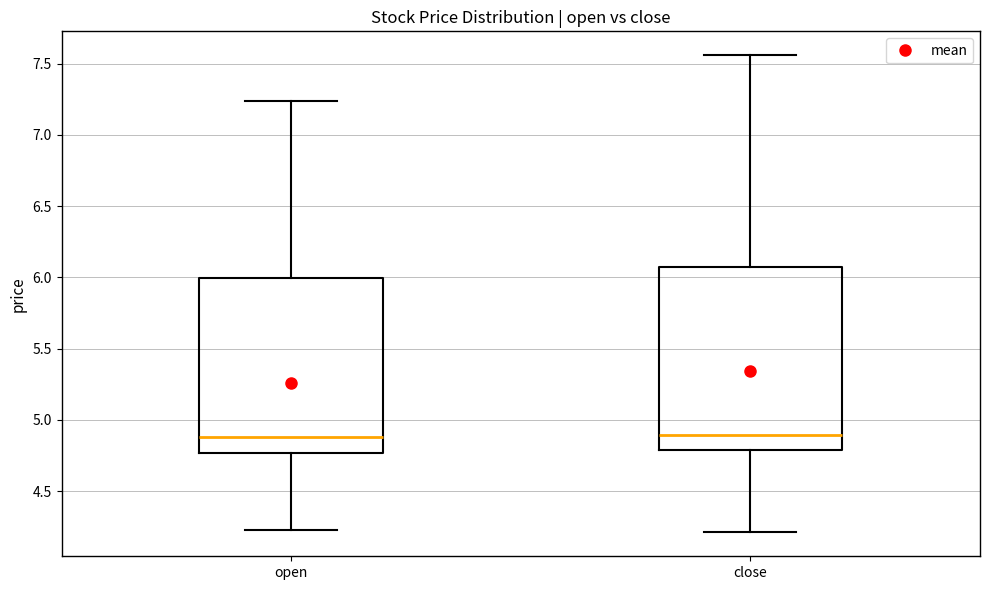

Where is the lower edge of the box for close on the y-axis? The values are not printed on the chart, so give them approximately, as read against the axis.

4.80